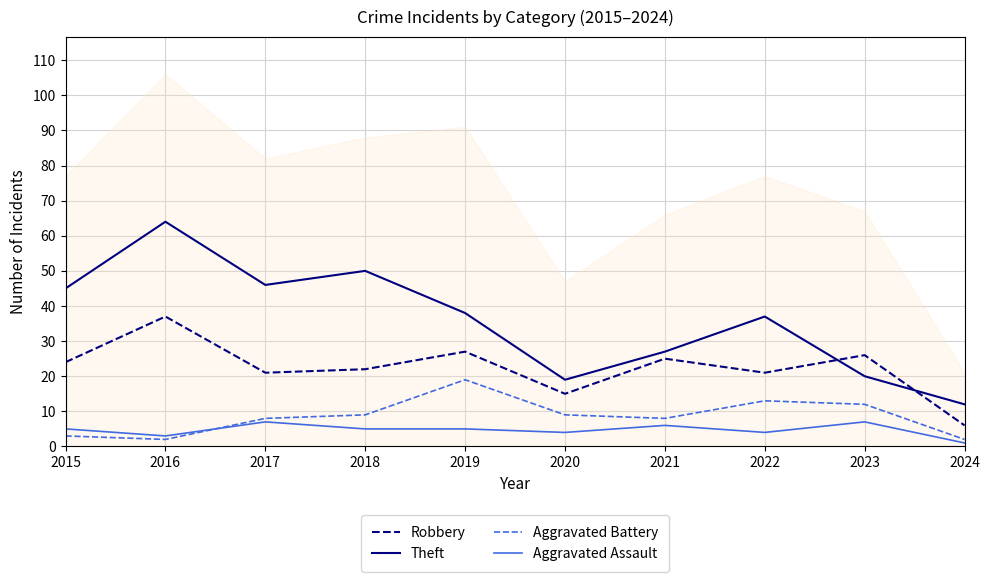

Is the value of Aggravated Assault at 2016 greater than the value of Aggravated Battery at 2023?

No